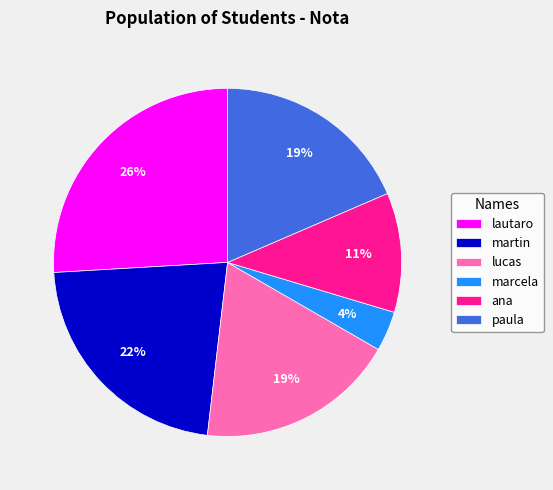

To the nearest percent, what portion does paula represent?

19%